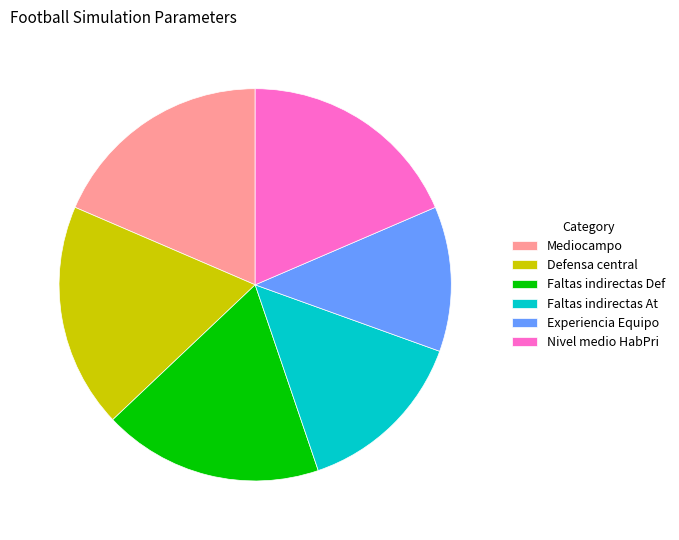

Approximately how many times larger is the value at Faltas indirectas At compared to Experiencia Equipo?

1.2